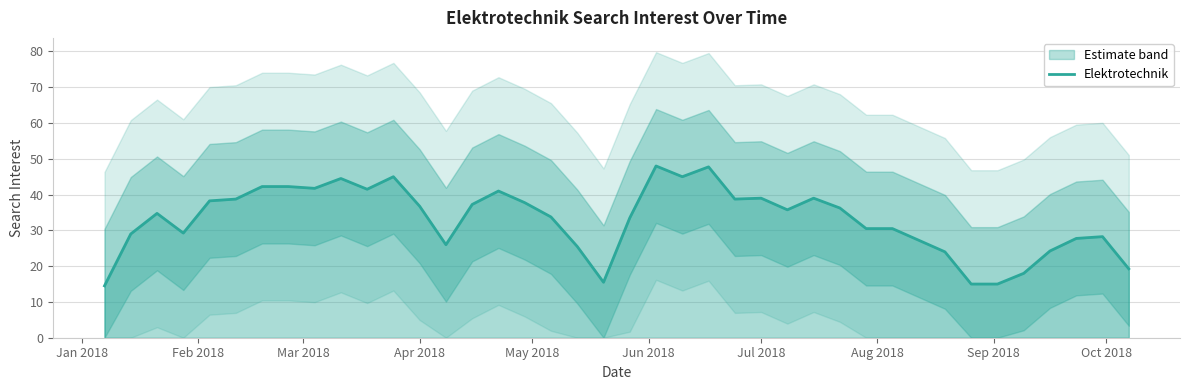

What is the difference between the maximum and minimum values?

33.5